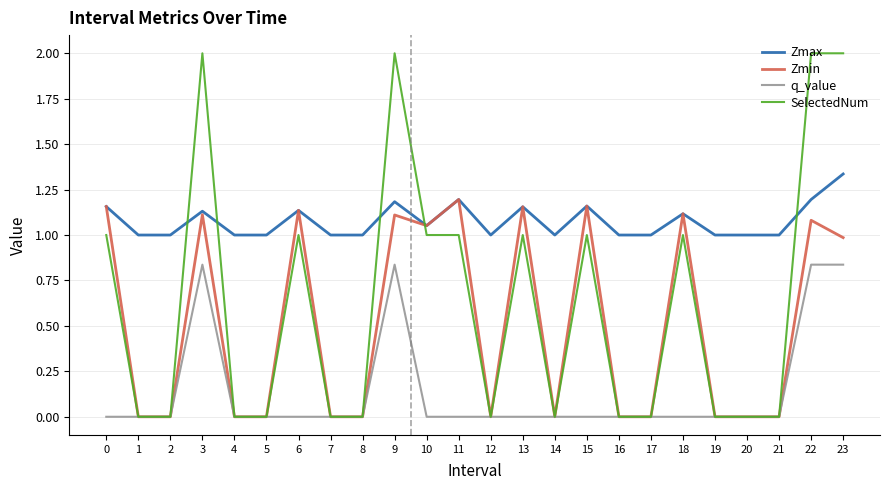

True or false: SelectedNum has a value of 1.0 at 13.

True